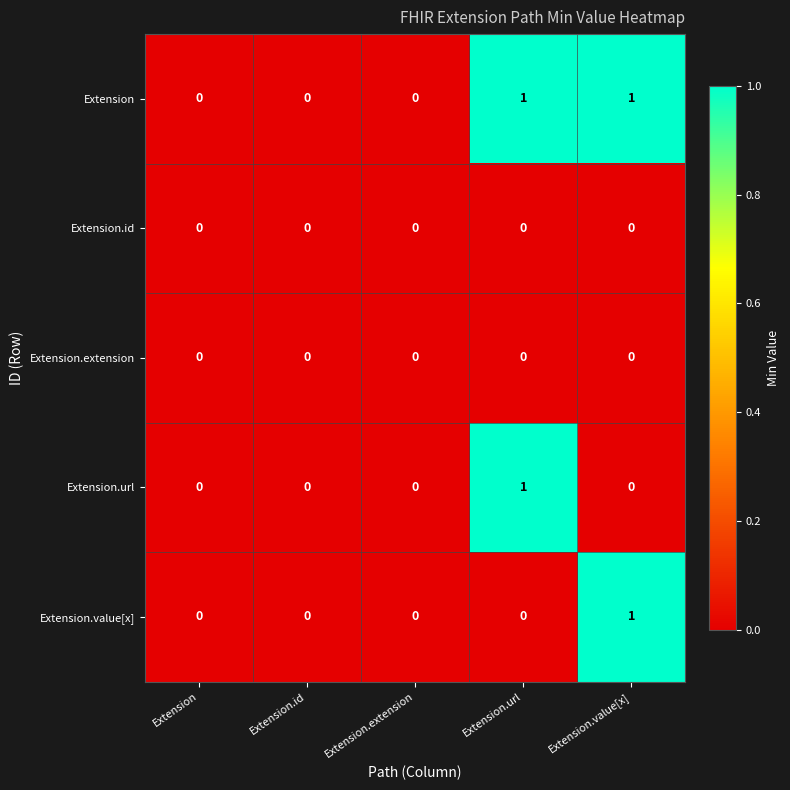

Reading left to right, list all the values displayed in this chart.

Extension: 0	0	0	1	1
Extension.id: 0	0	0	0	0
Extension.extension: 0	0	0	0	0
Extension.url: 0	0	0	1	0
Extension.value[x]: 0	0	0	0	1